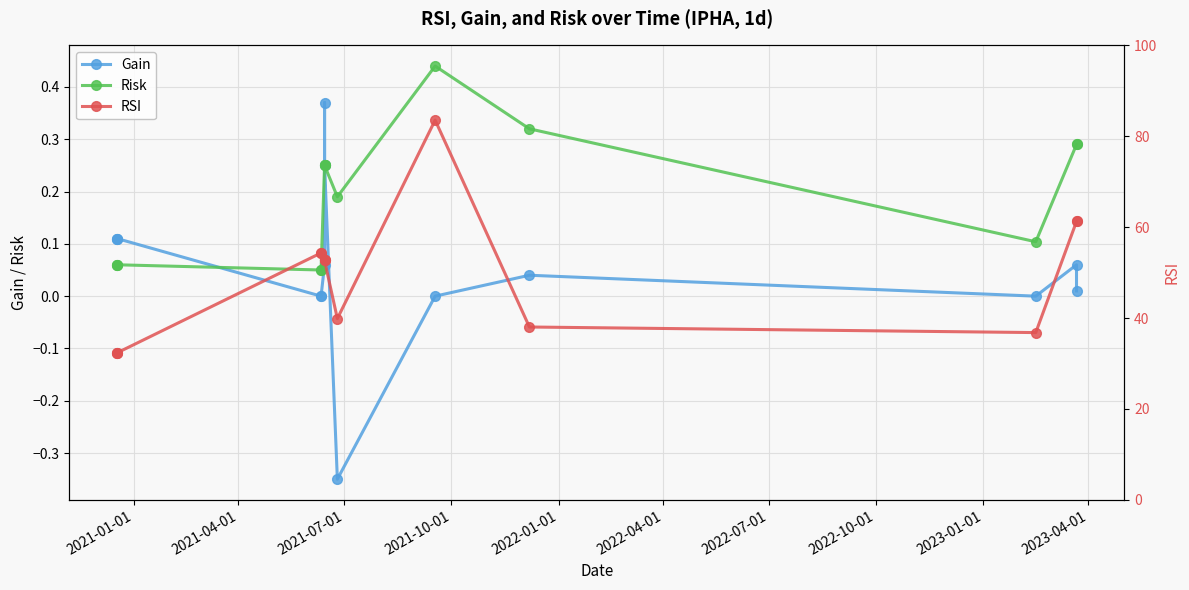

Count the number of categories in the chart.

14